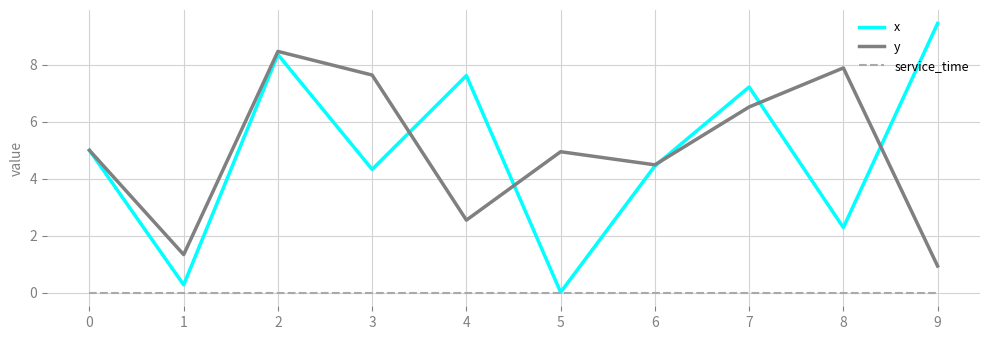

Is it true that x equals 6.6 at 9?

False